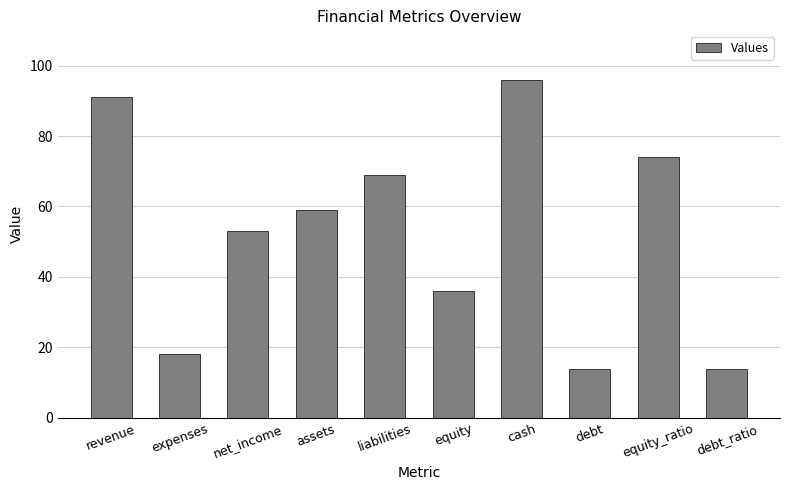

Is it true that the value at debt is 14?

True